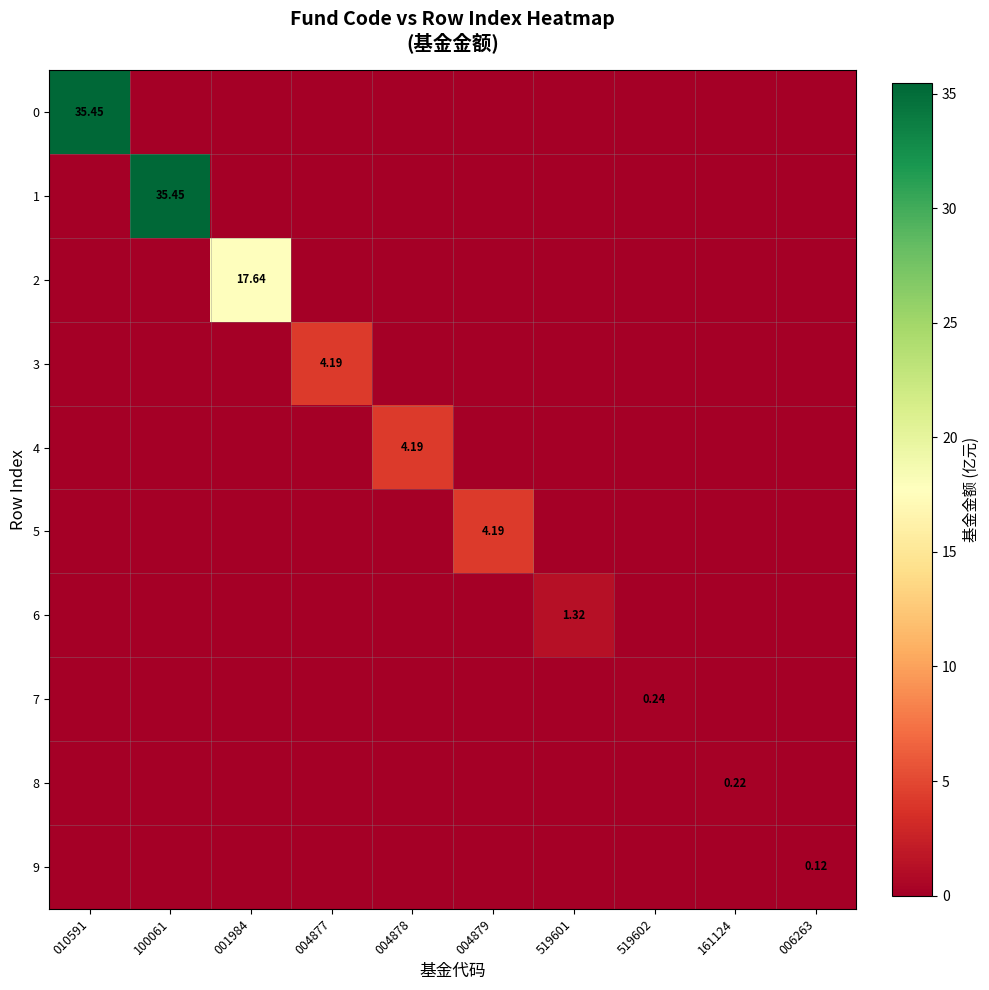

What is the average value of the 1 series?

3.5